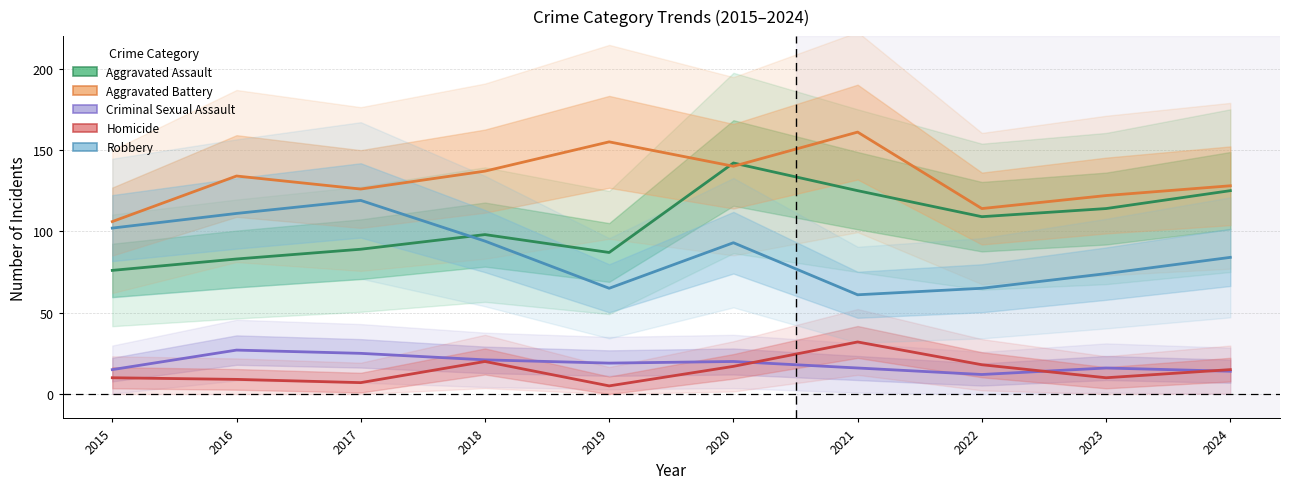

What is the lowest value of the Homicide series?

5